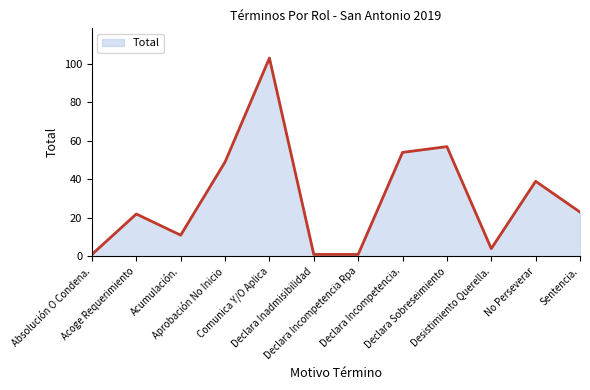

Which label corresponds to the largest value in the chart?

Comunica Y/O Aplica